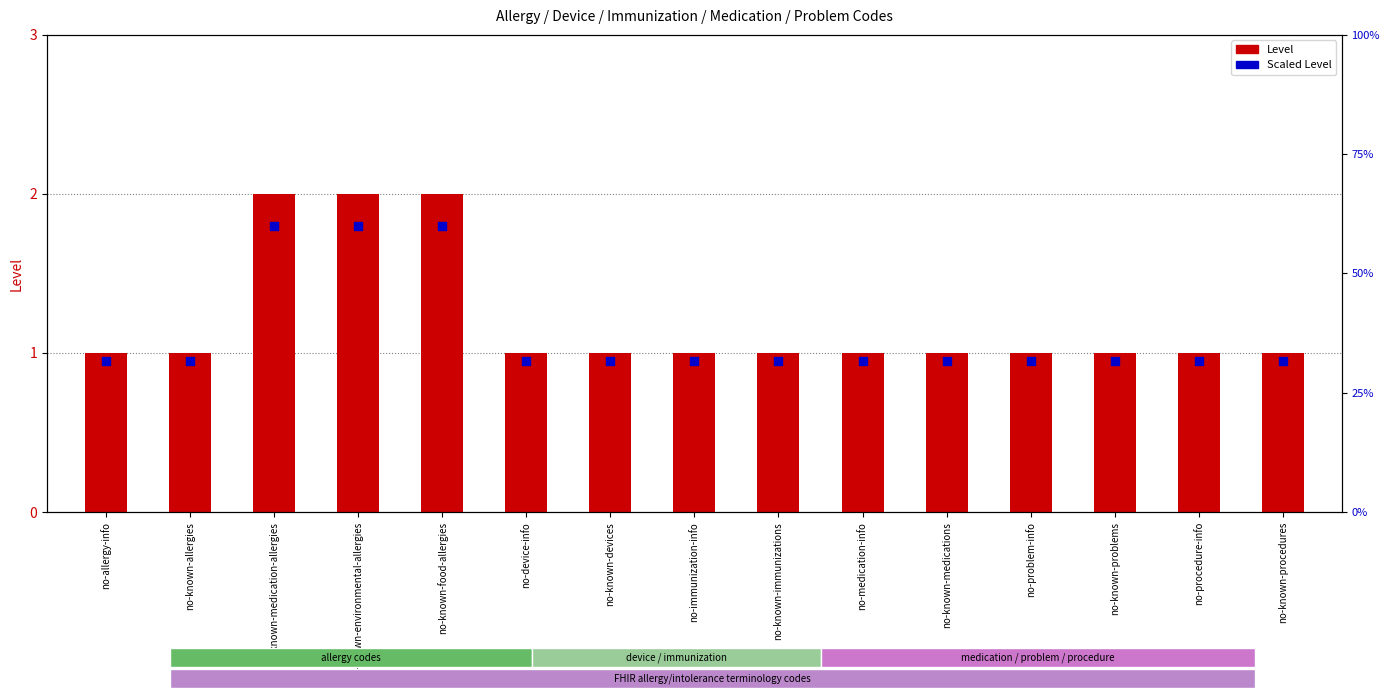

Which series contains the lowest Y value?

Scaled Level